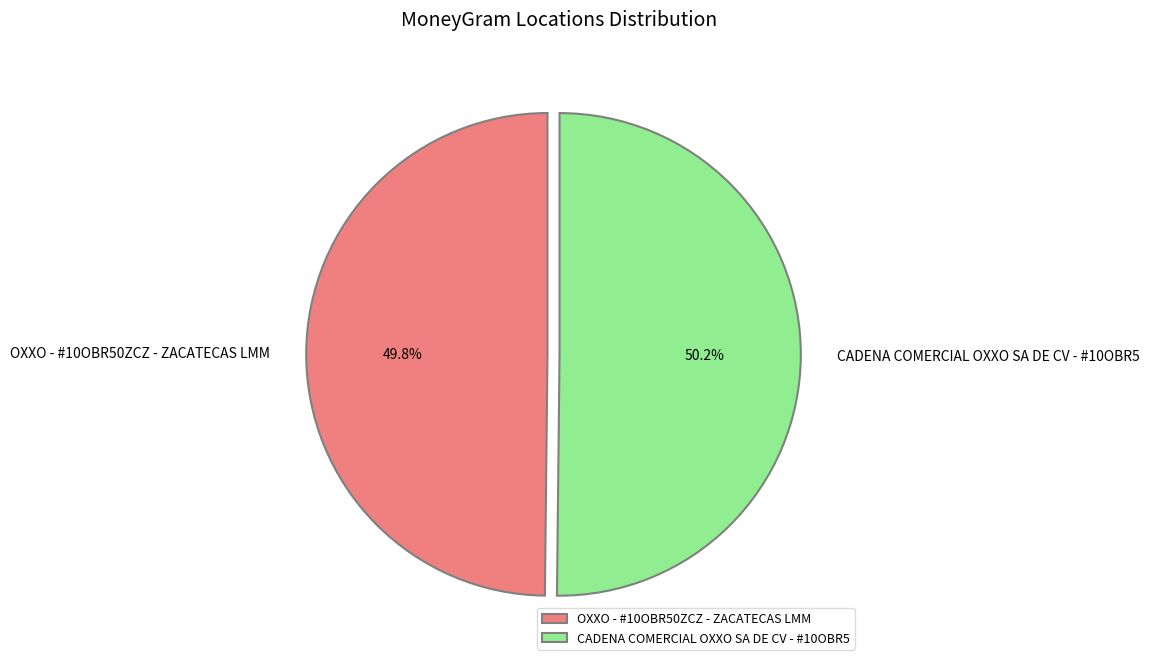

Does any single category account for the majority?

Yes